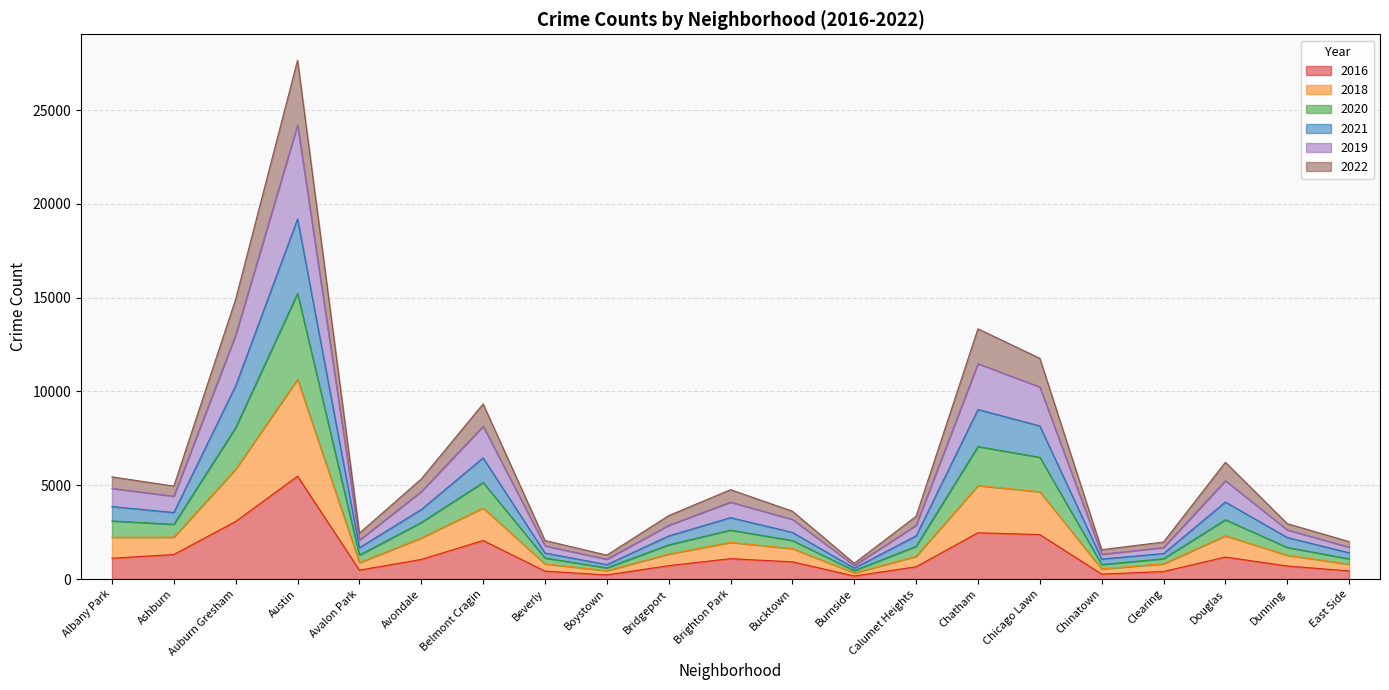

How many lines are shown in the chart?

6